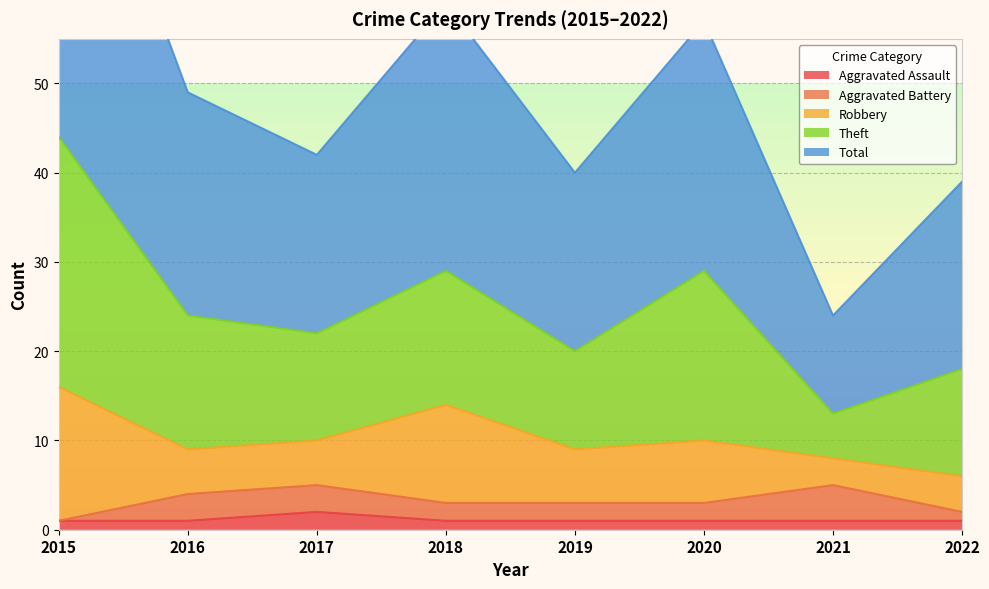

The value of Aggravated Battery at 2016 is 5. True or false?

False